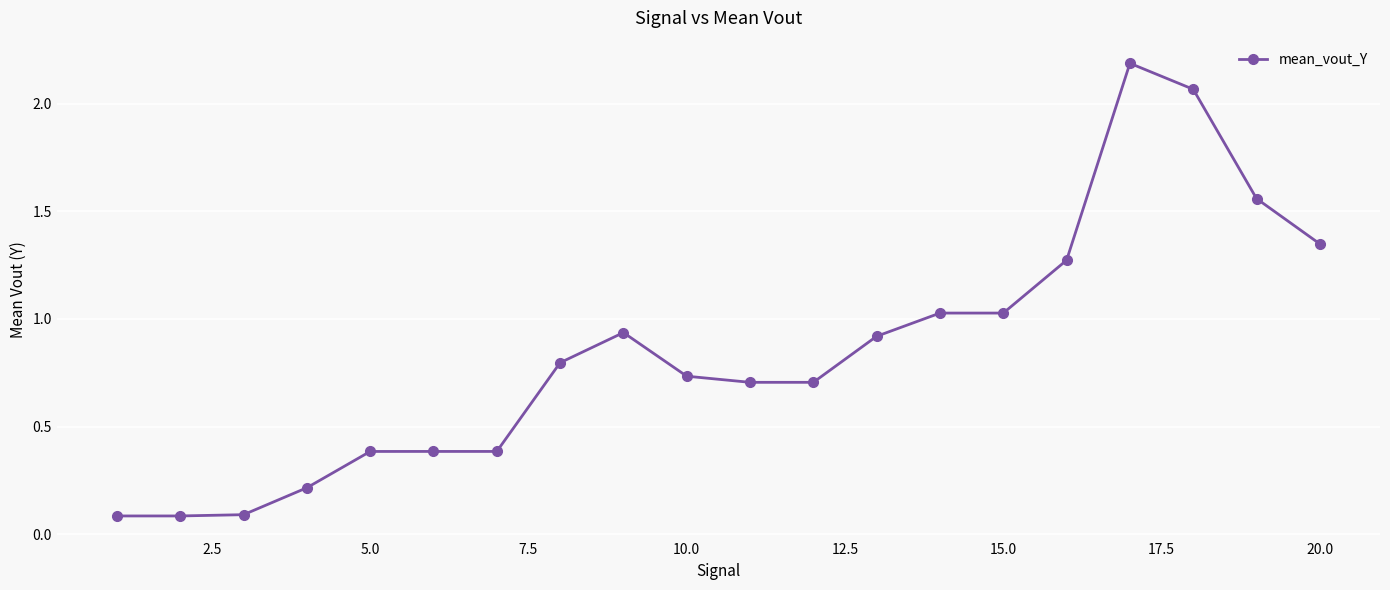

What is the maximum value shown in the chart?

2.2